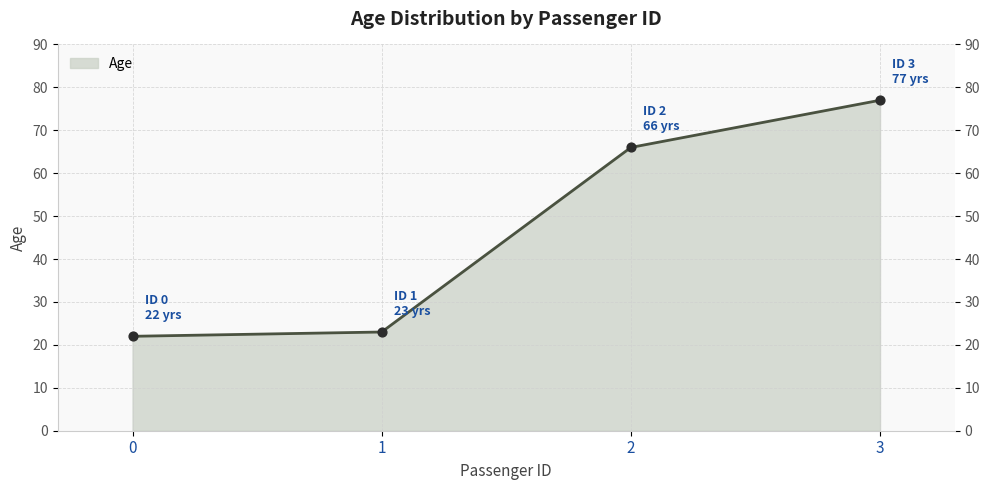

What is the ratio of the value at 2 to the value at 0?

3.0